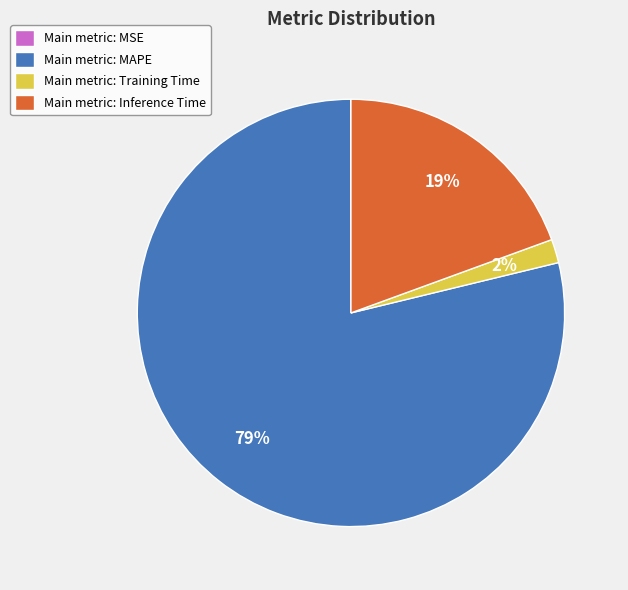

Does any single category account for the majority?

Yes